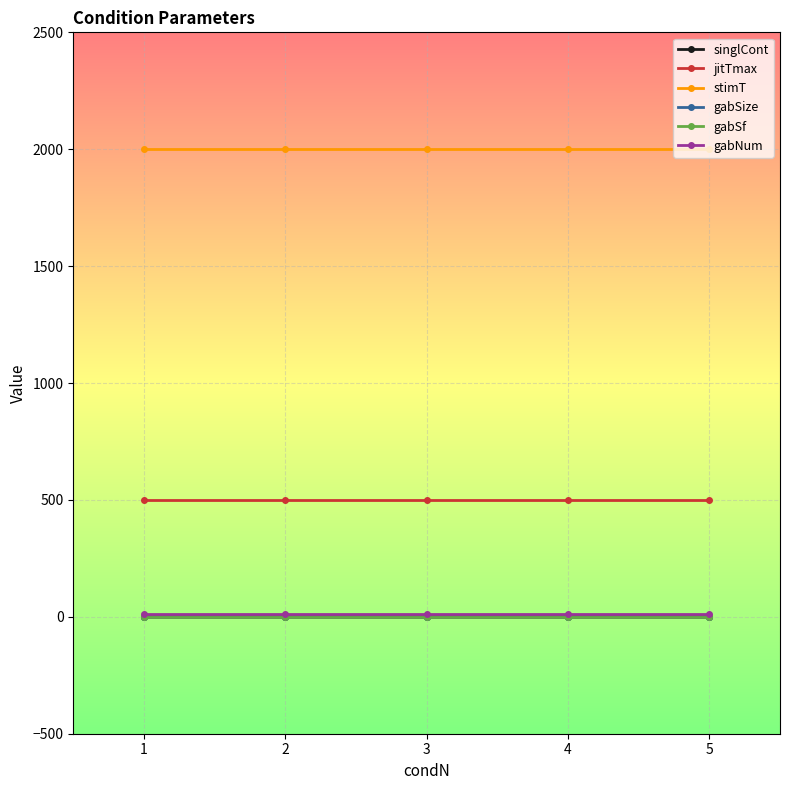

True or false: stimT and gabNum intersect in this chart.

False